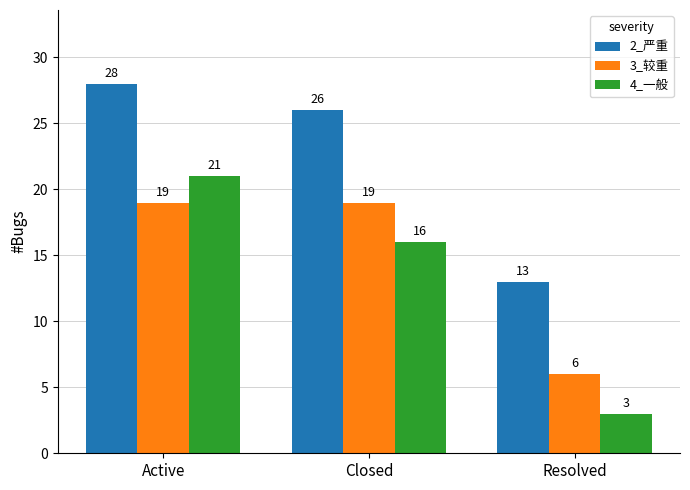

How many data points in 4_一般 are less than 16?

1